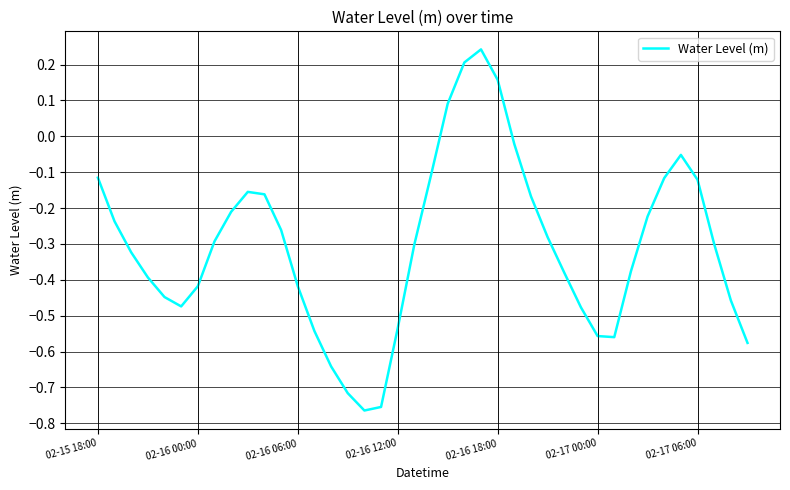

True or false: the data shows -0.2 at 02-17 06:00.

False